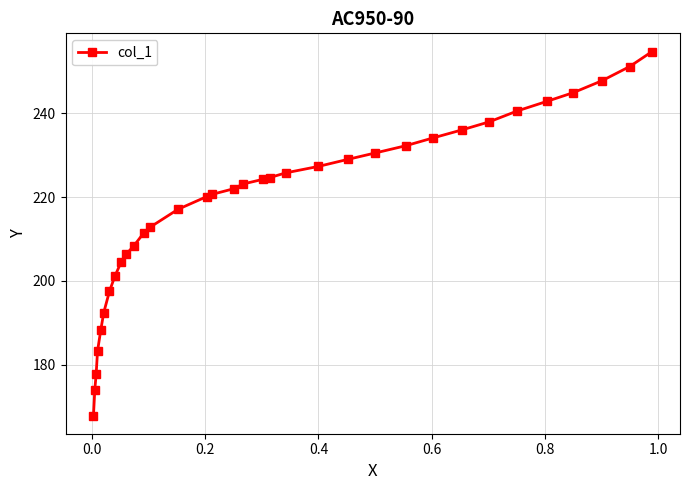

What is the difference between the second highest and minimum values?

83.2